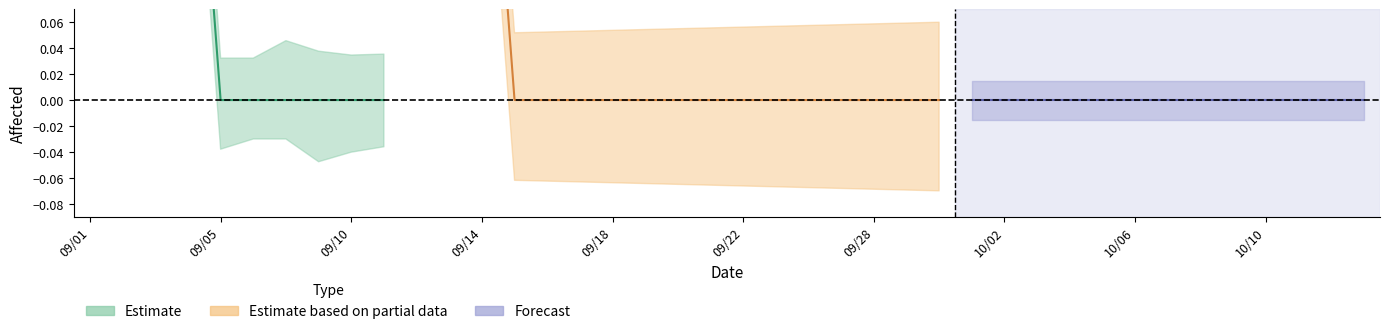

How many points are lower than both their immediate neighbors (excluding endpoints)?

1